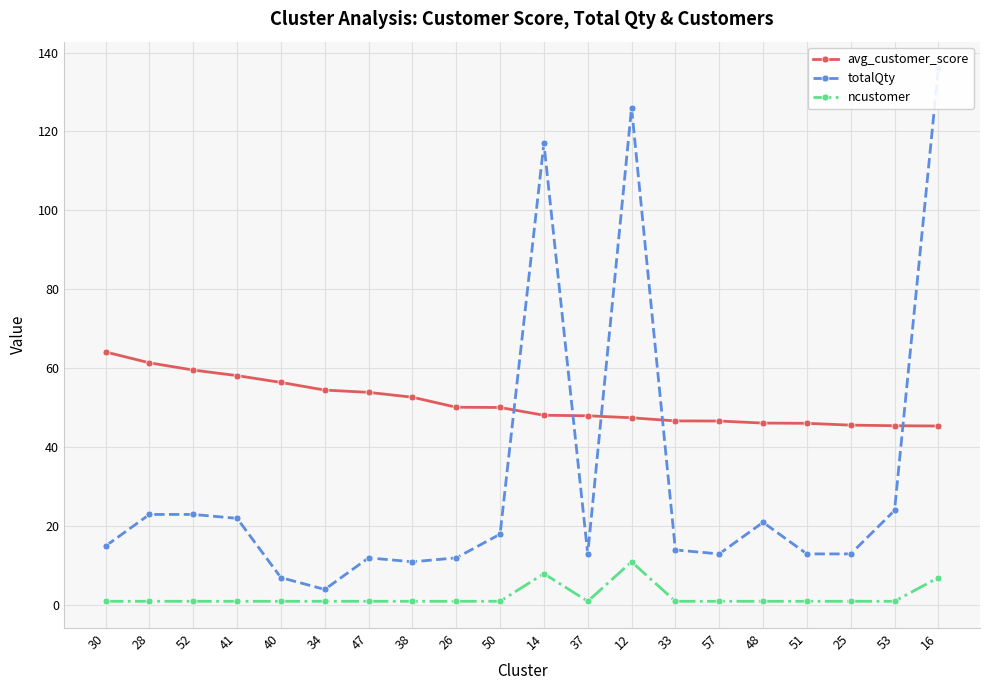

At how many categories does at least one series exceed 6?

20